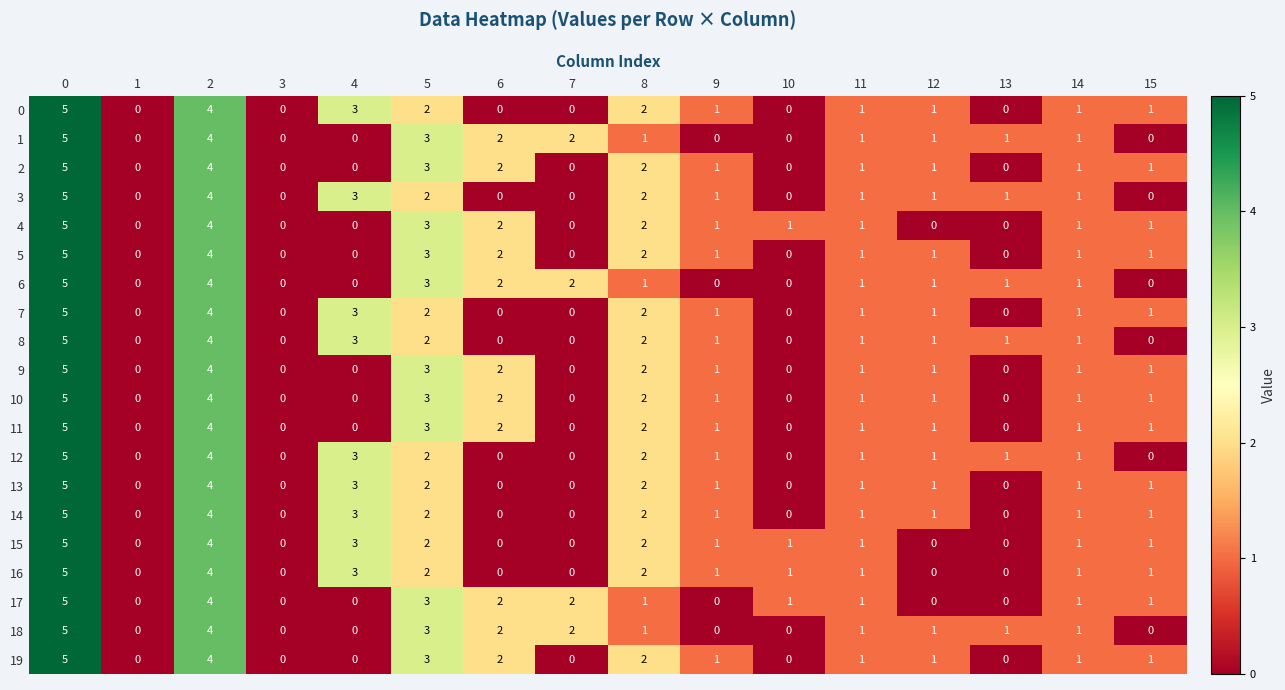

What is the maximum value shown in the chart?

5